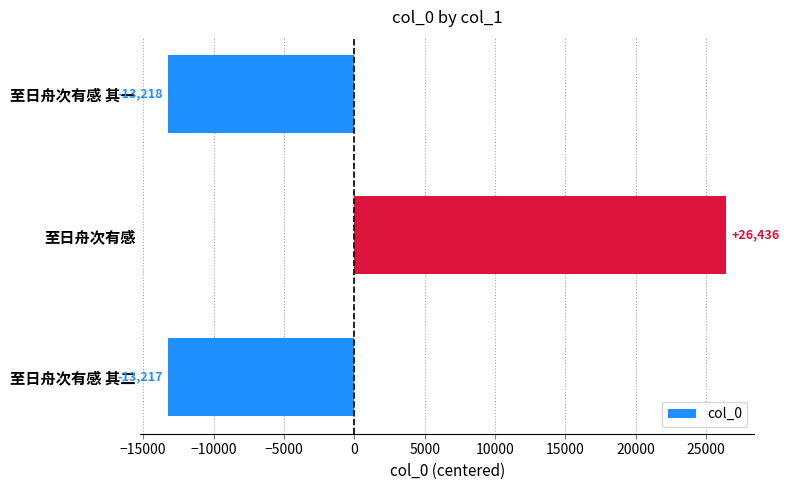

List the labels in order of value, smallest first.

至日舟次有感 其一, 至日舟次有感 其二, 至日舟次有感